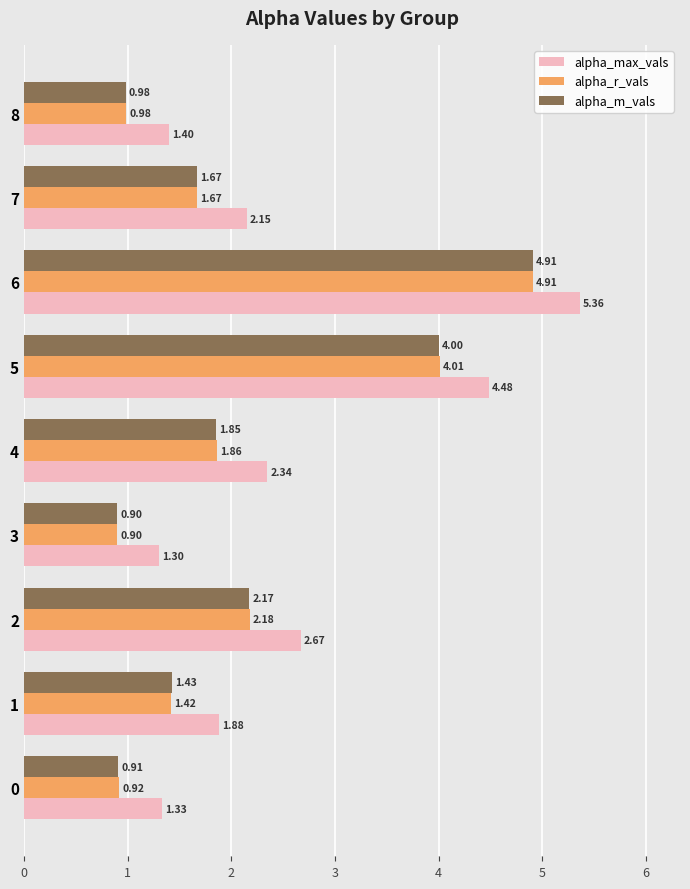

Which series has the widest spread of values?

alpha_max_vals